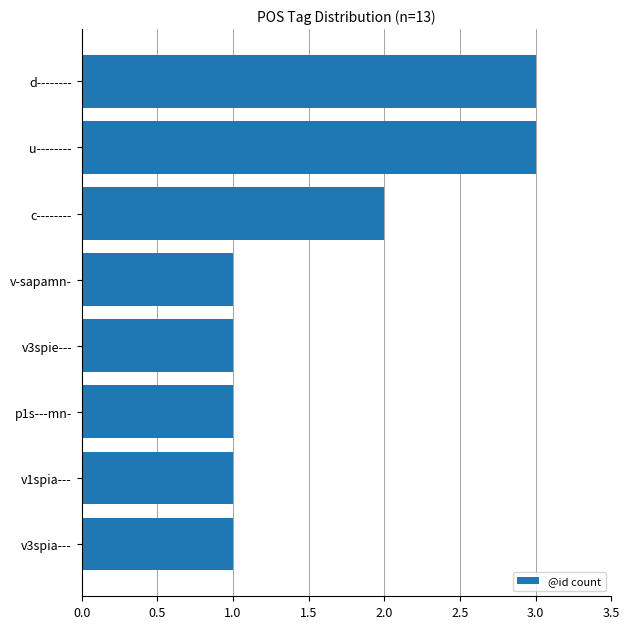

What position from the bottom is c--------?

6